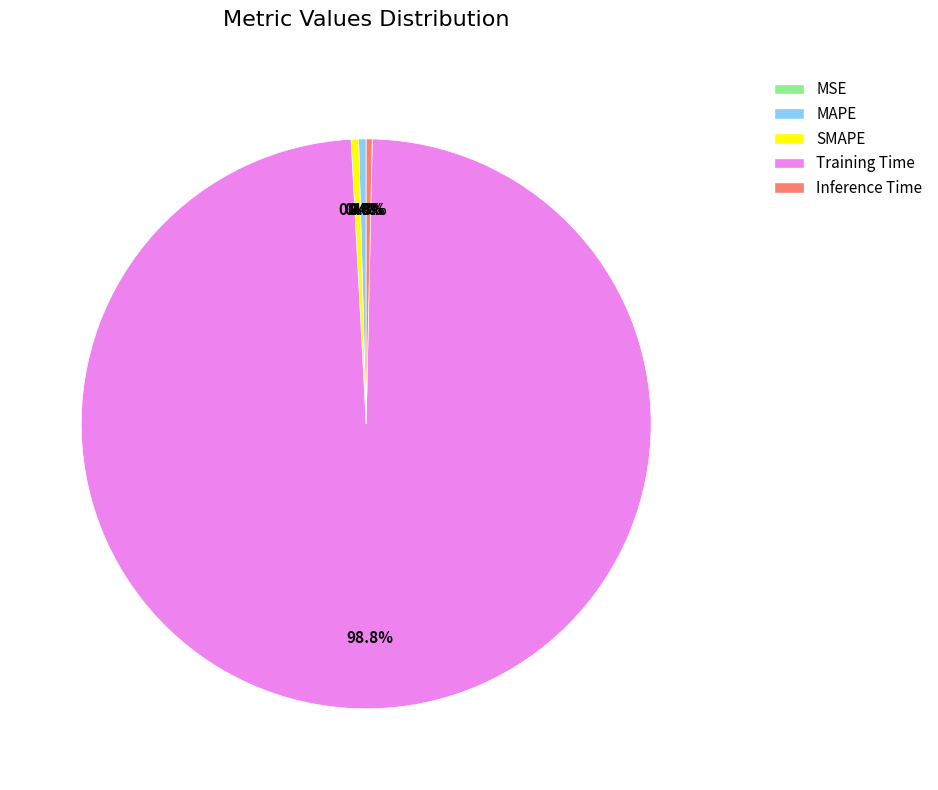

Which slice is the largest?

Training Time